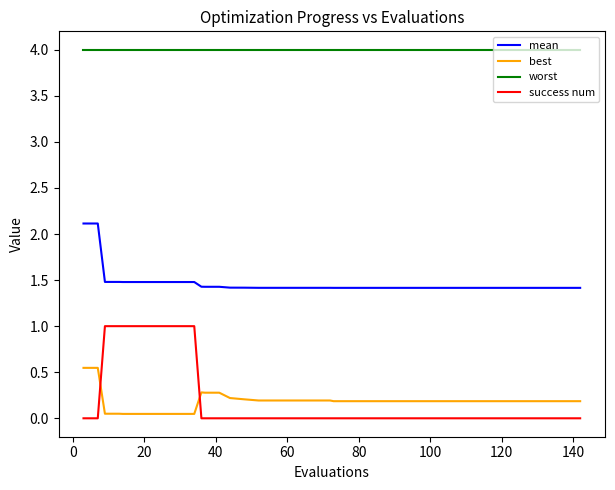

Count the mean values in the range 1 to 2.

38